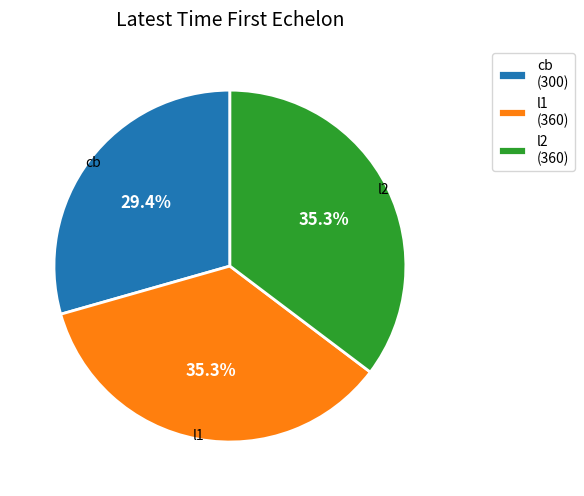

The l2 slice represents 27% of the pie. True or false?

False